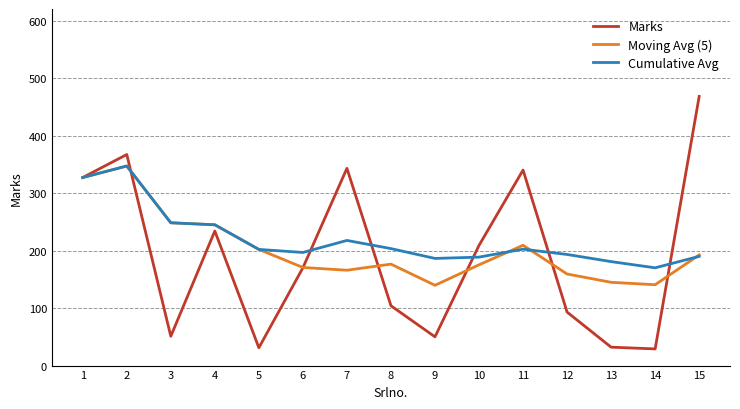

Where does the Marks series first go above 170?

1